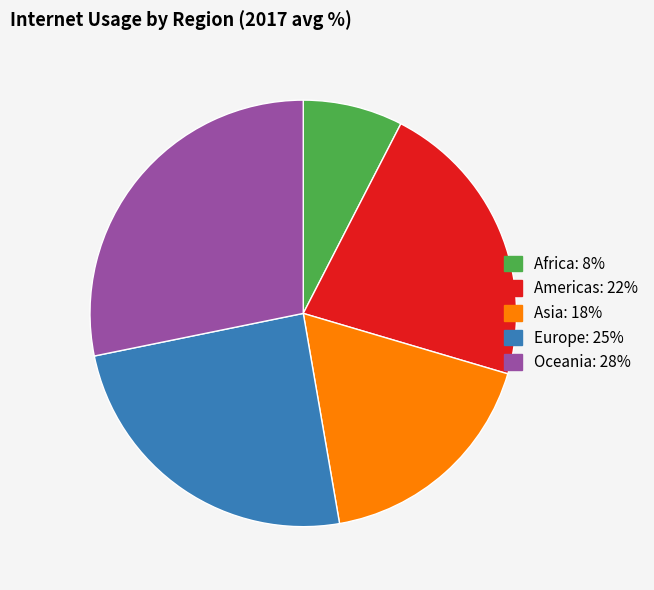

Is there any slice that represents more than half of the pie?

No